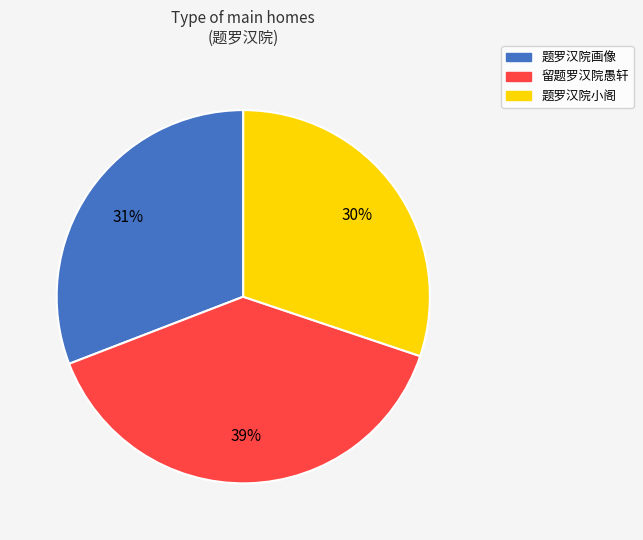

What is the largest slice in the pie chart?

留题罗汉院愚轩